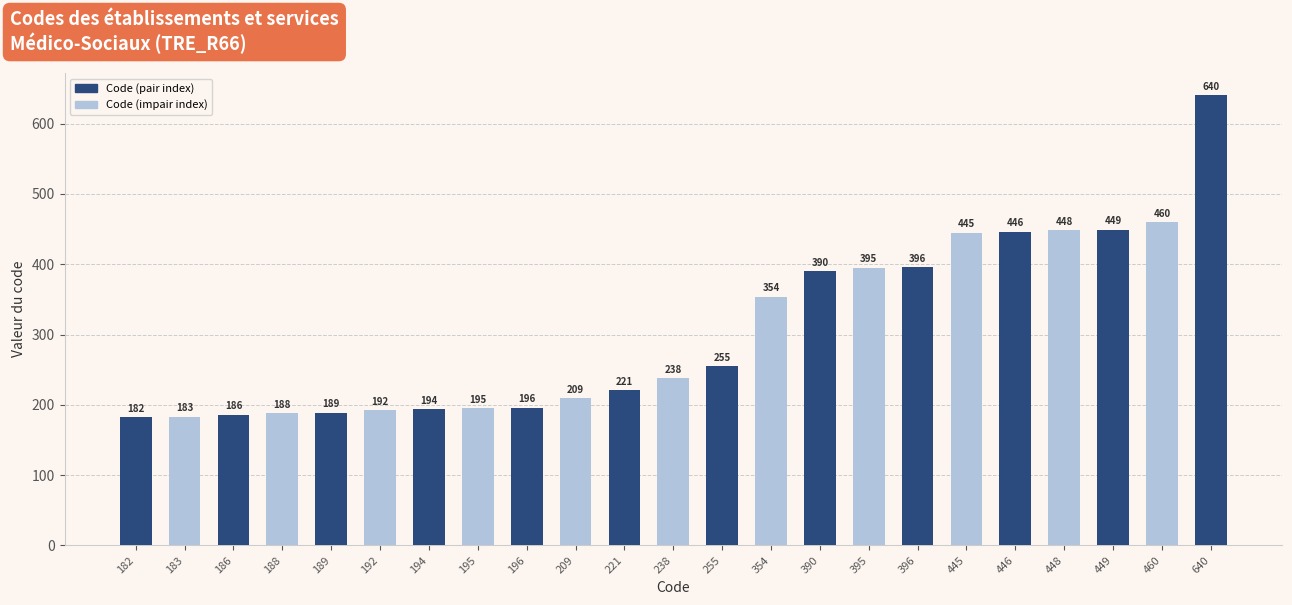

What is the sum of all values?

7051